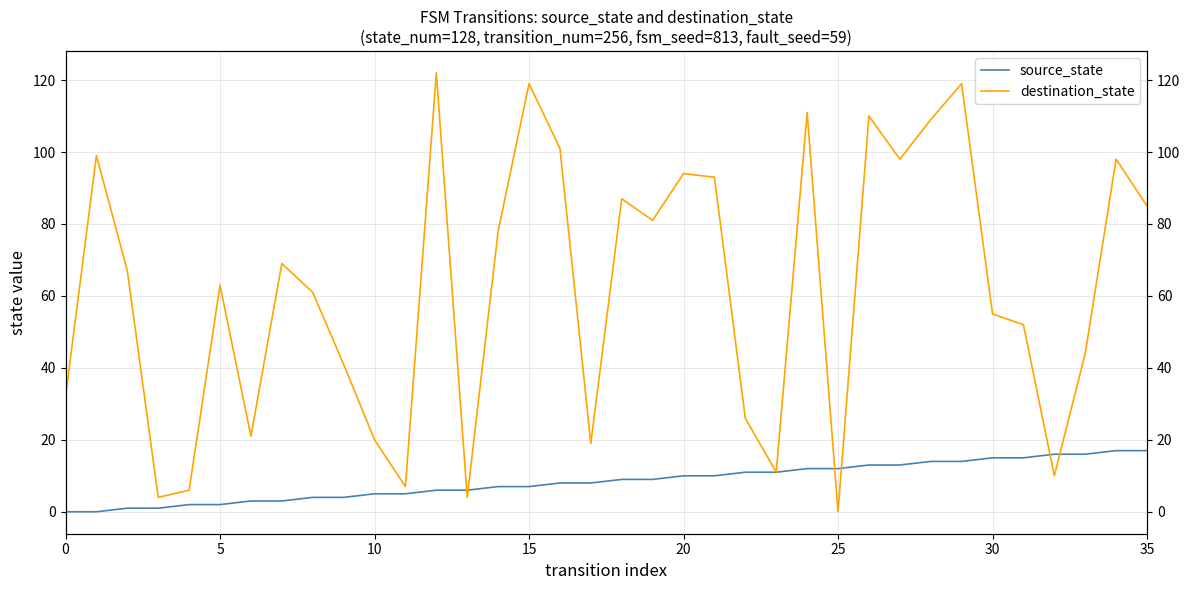

What is the average value of the destination_state series?

62